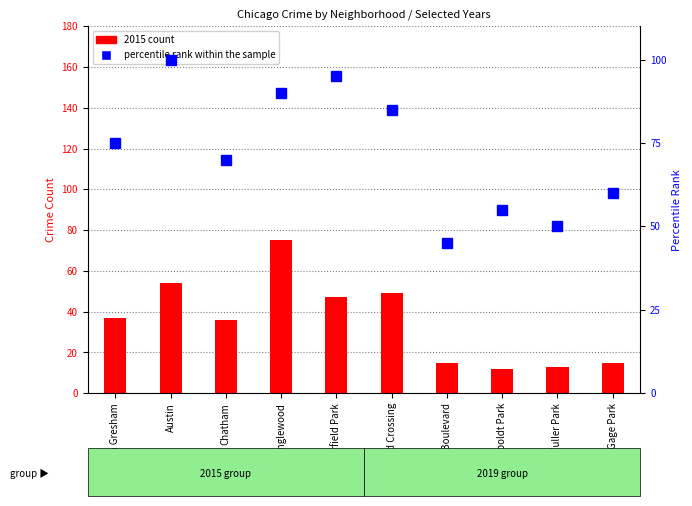

Reading right to left, extract all data points from this chart.

2015 count: 15	13	12	15	49	47	75	36	54	37
percentile rank within the sample: 60	50	55	45	85	95	90	70	100	75